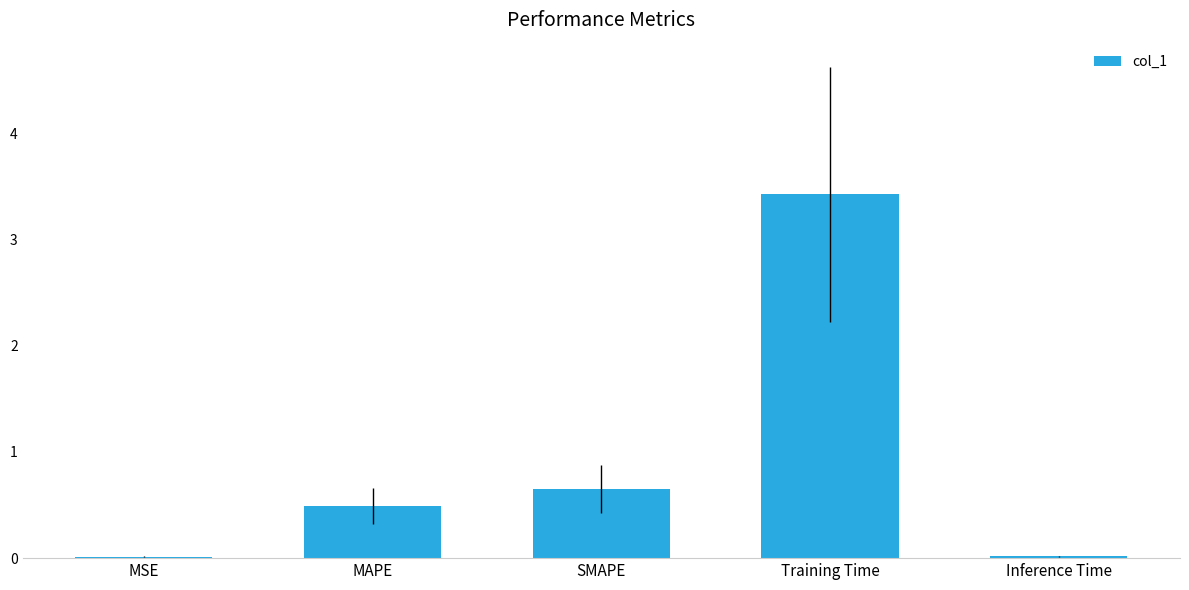

Where is the data nearest to the value 1?

SMAPE